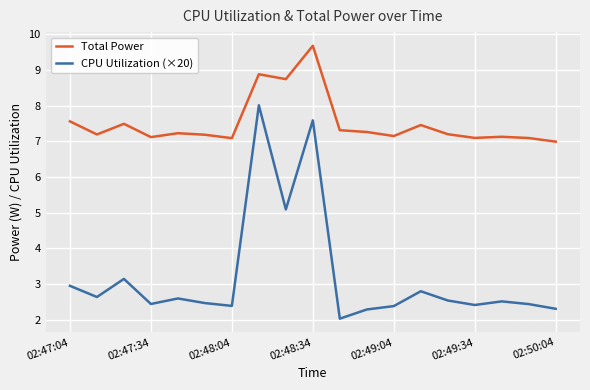

True or false: CPU Utilization (×20) and Total Power intersect in this chart.

False